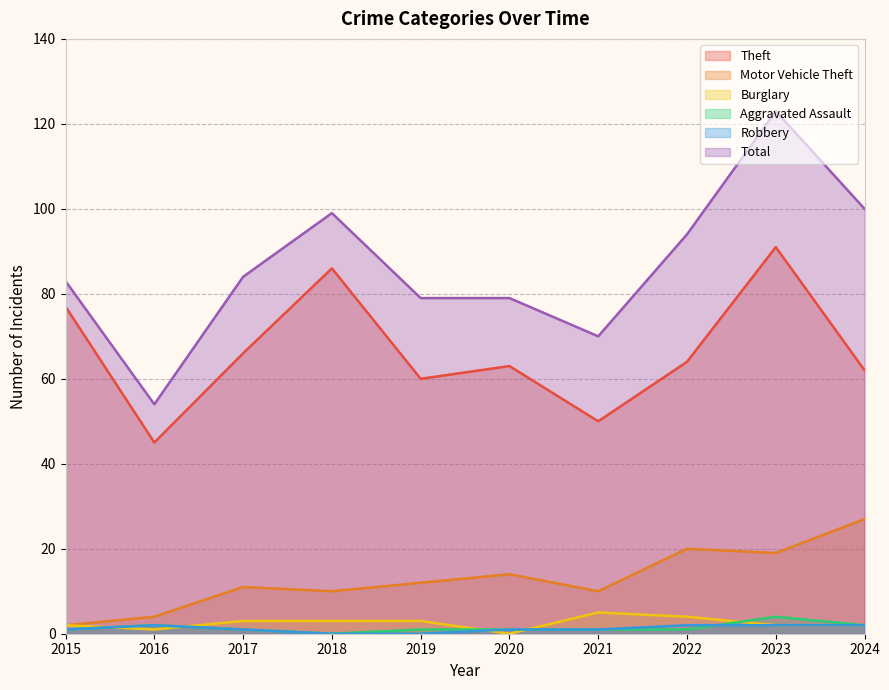

Reading right to left, transcribe all the data shown in this chart.

Theft: 2024=62	2023=91	2022=64	2021=50	2020=63	2019=60	2018=86	2017=66	2016=45	2015=77
Motor Vehicle Theft: 2024=27	2023=19	2022=20	2021=10	2020=14	2019=12	2018=10	2017=11	2016=4	2015=2
Burglary: 2024=2	2023=2	2022=4	2021=5	2020=0	2019=3	2018=3	2017=3	2016=1	2015=2
Aggravated Assault: 2024=2	2023=4	2022=1	2021=1	2020=1	2019=1	2018=0	2017=1	2016=2	2015=1
Robbery: 2024=2	2023=2	2022=2	2021=1	2020=1	2019=0	2018=0	2017=1	2016=2	2015=1
Total: 2024=100	2023=123	2022=94	2021=70	2020=79	2019=79	2018=99	2017=84	2016=54	2015=83